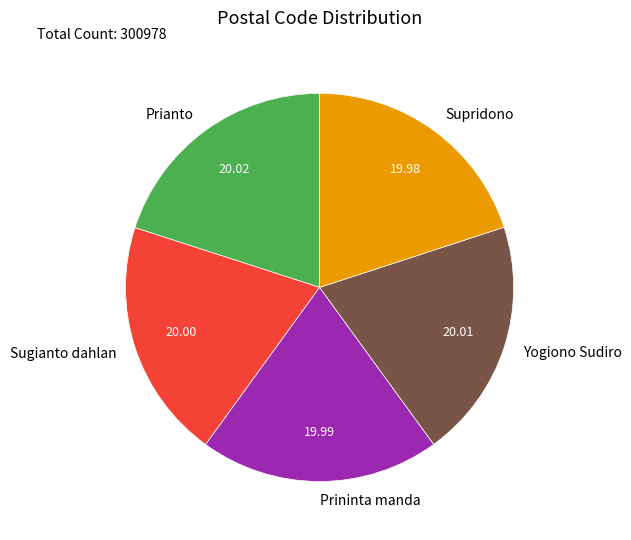

What is the ratio of the value at Yogiono Sudiro to the value at Sugianto dahlan?

1.0